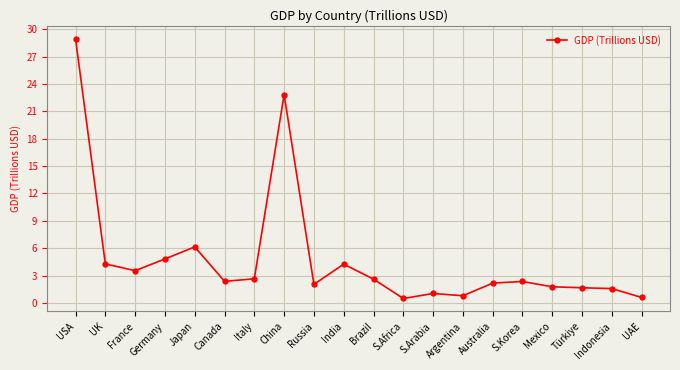

How many lines are shown in the chart?

1